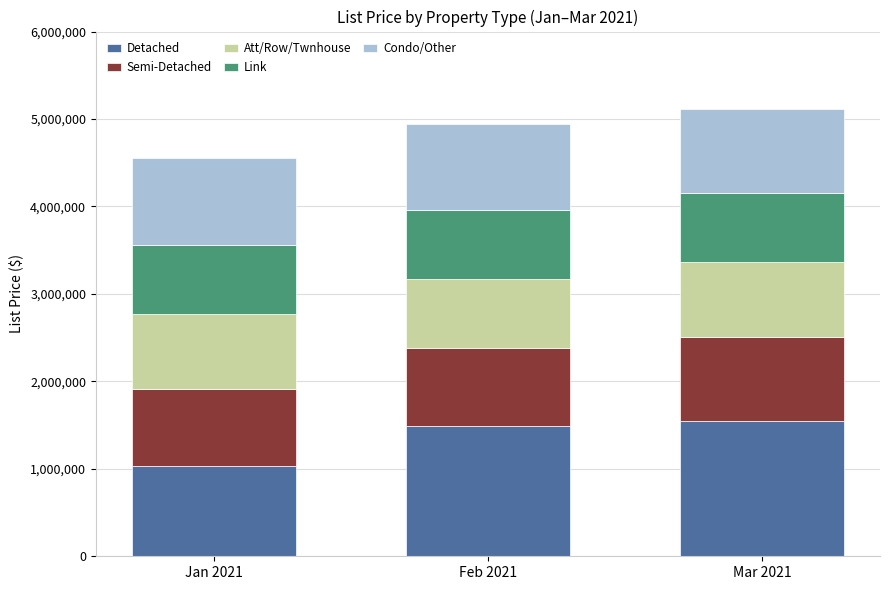

What is the sum of all Detached values?

4076000